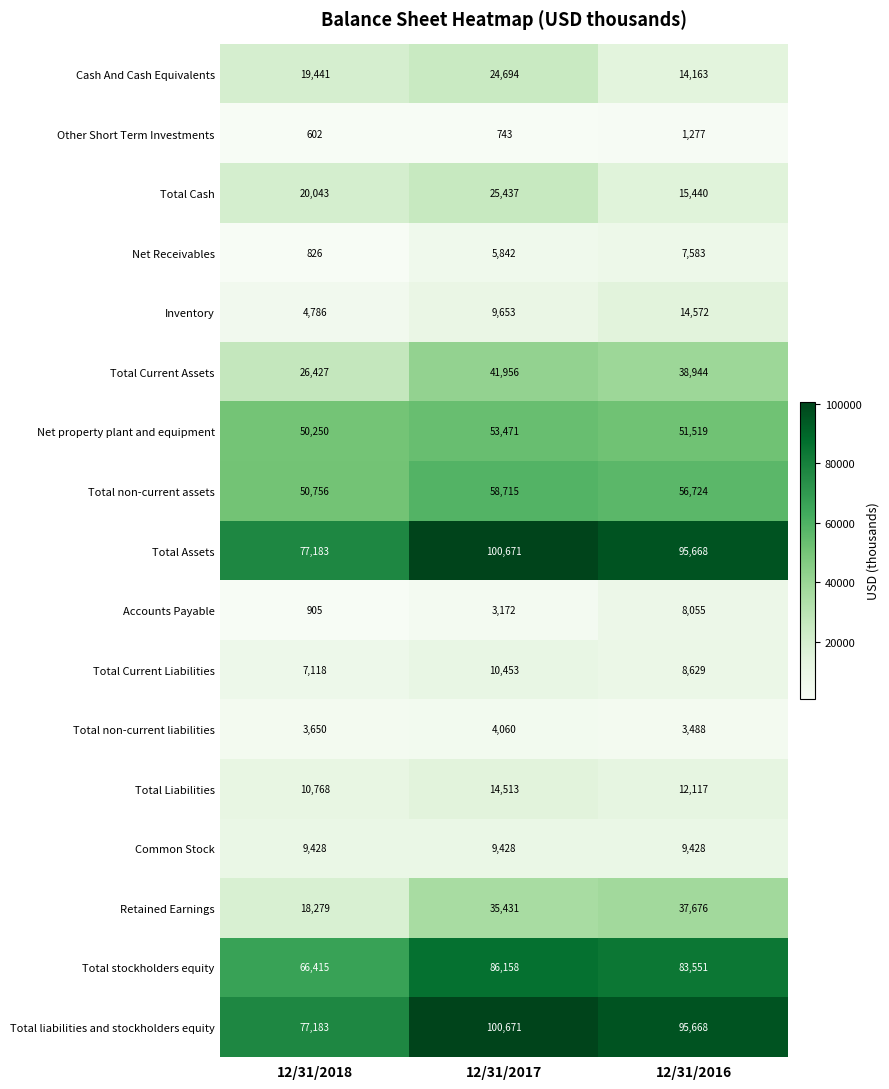

At how many categories does at least one series exceed 16303?

3